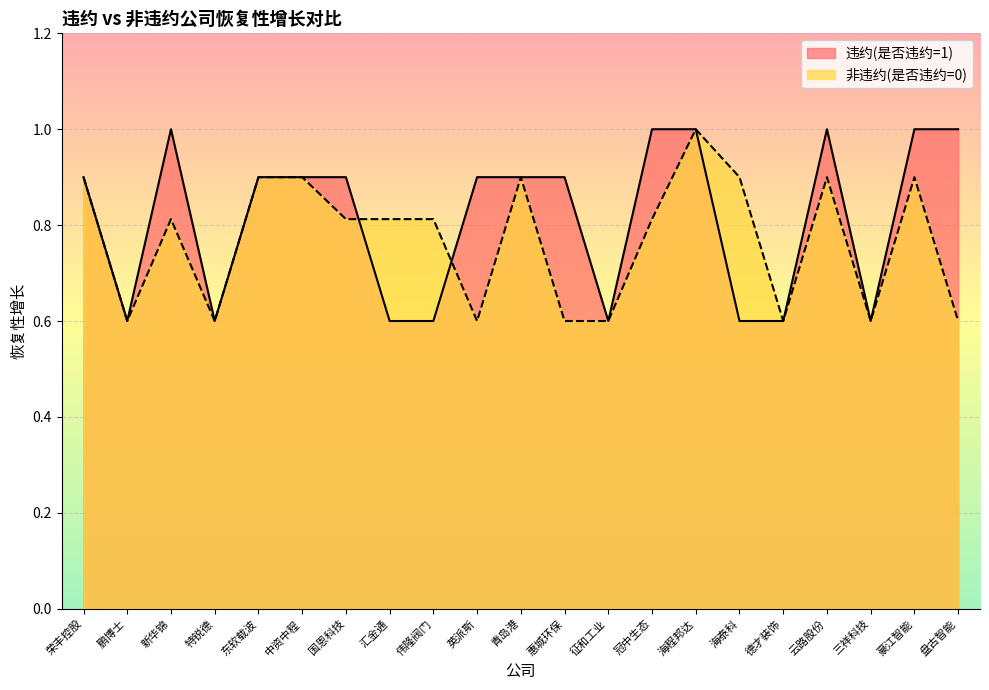

What is the approximate value of 违约(是否违约=1) at 新华锦?

1.0